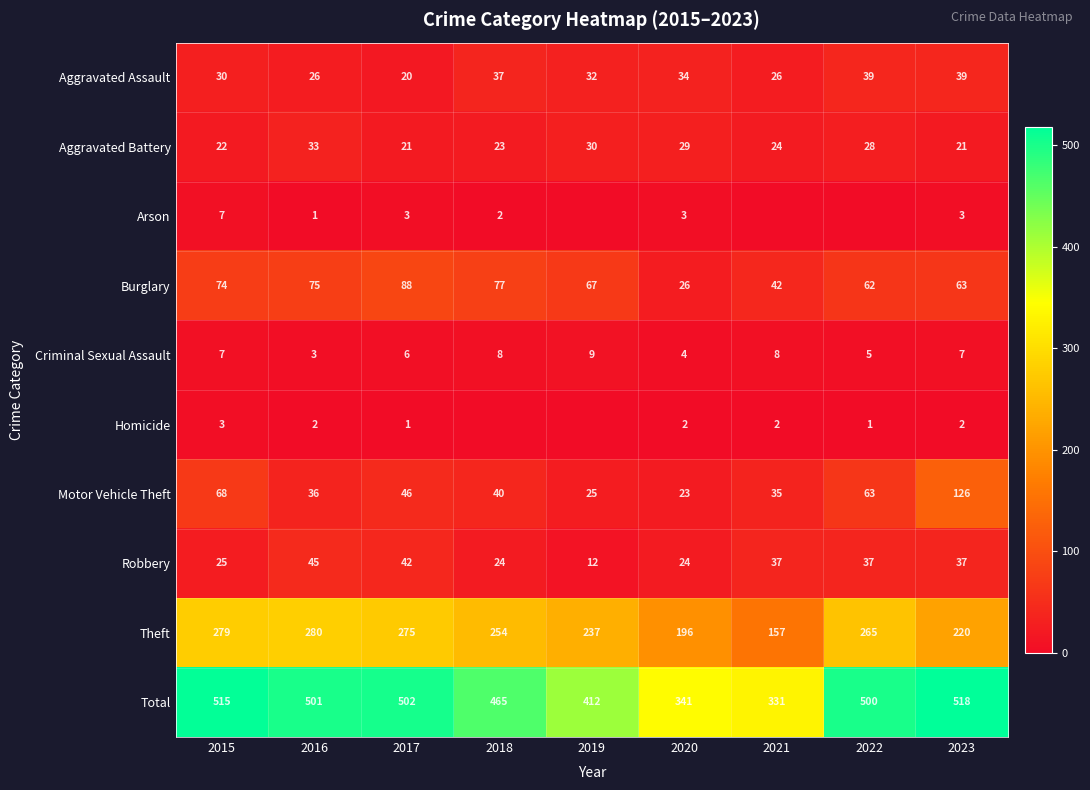

What is the sum of all Total values?

4085